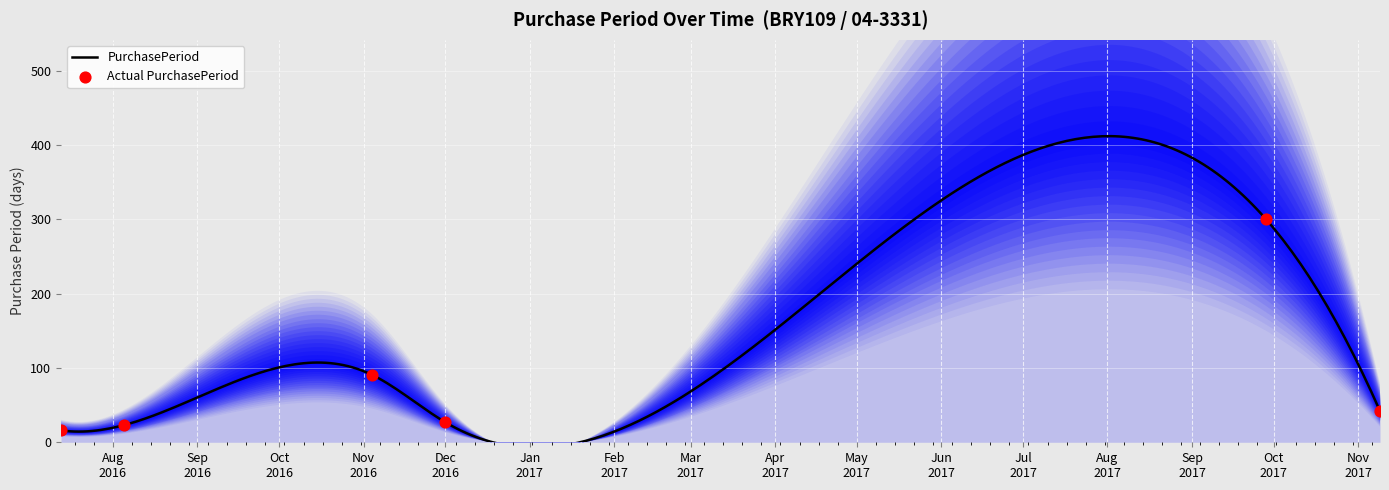

Between 2017-11-09 and 2017-09-28, which is larger?

2017-09-28